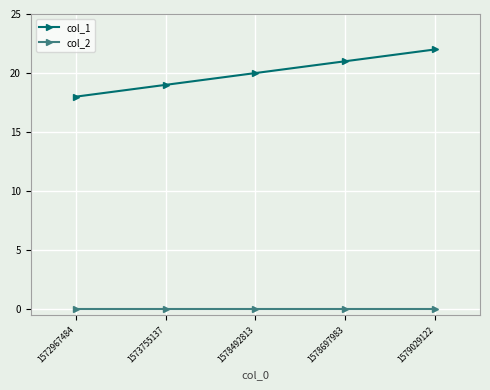

Is this an area chart (filled region under the line)?

No